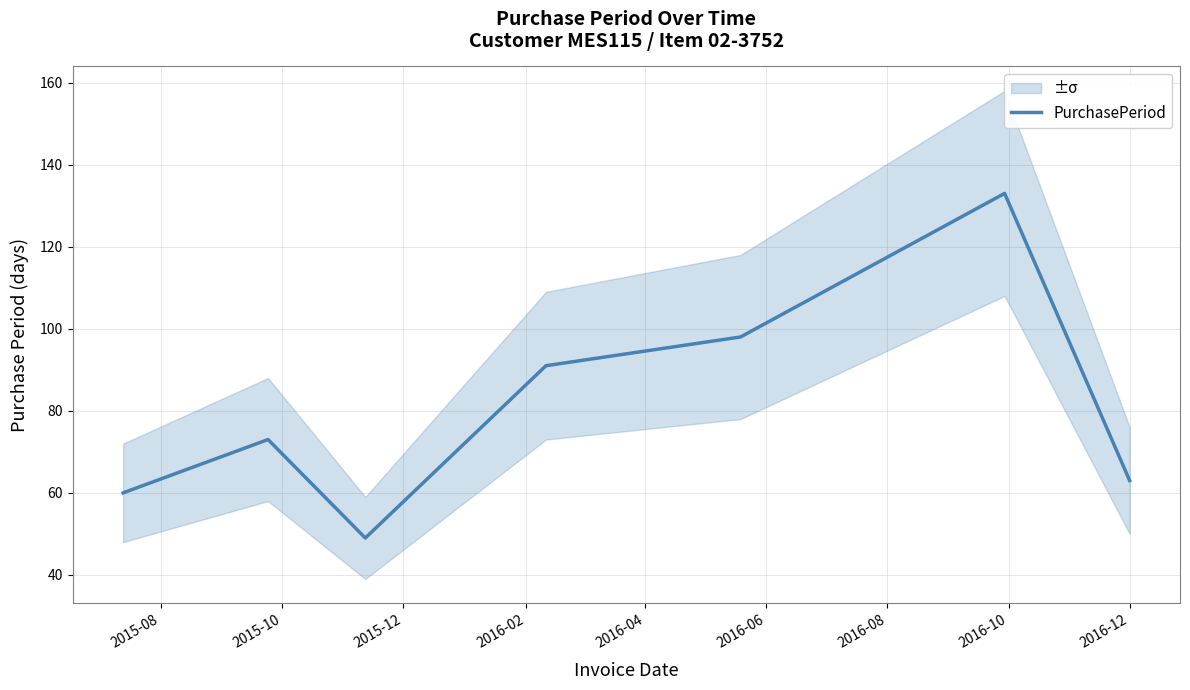

True or false: the data has more than 1 interior local peaks.

True